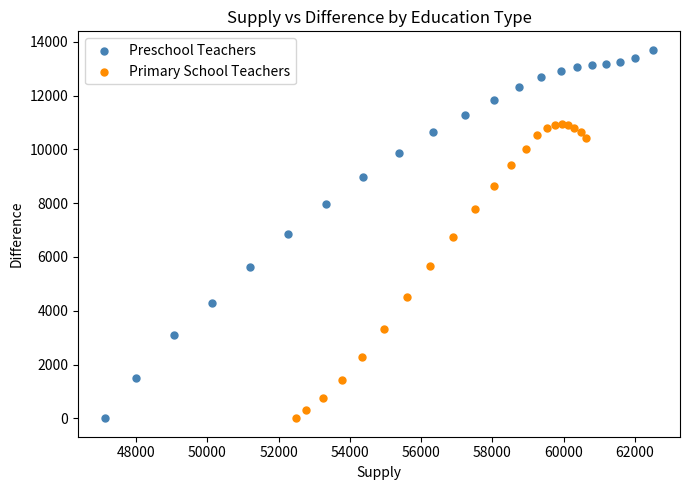

What are all the series names shown in the legend?

Preschool Teachers, Primary School Teachers